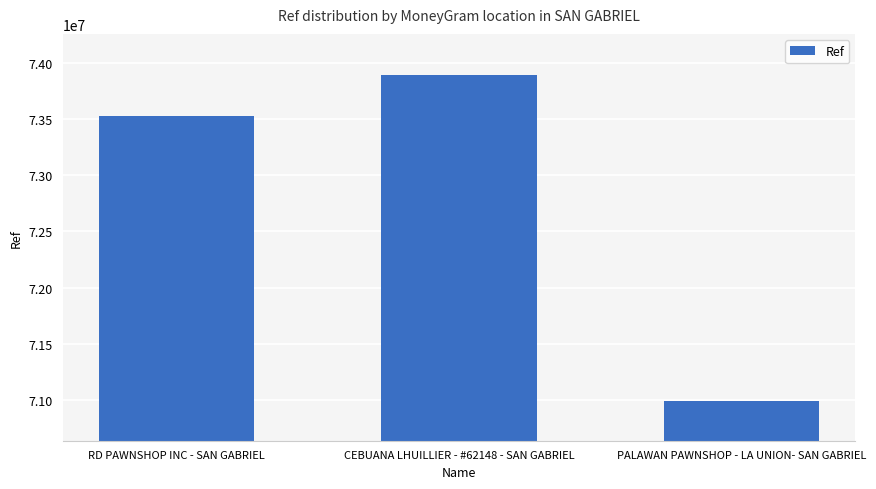

What is the average value?

72801714